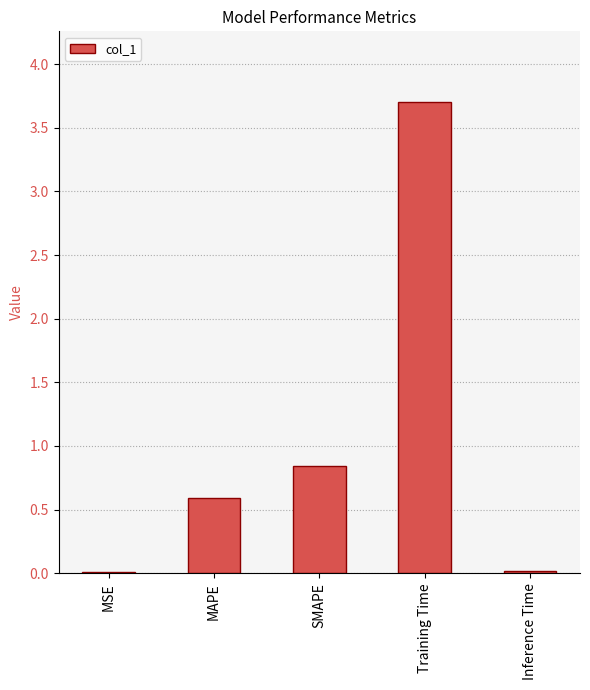

What is the difference between the values at Inference Time and Training Time?

3.7